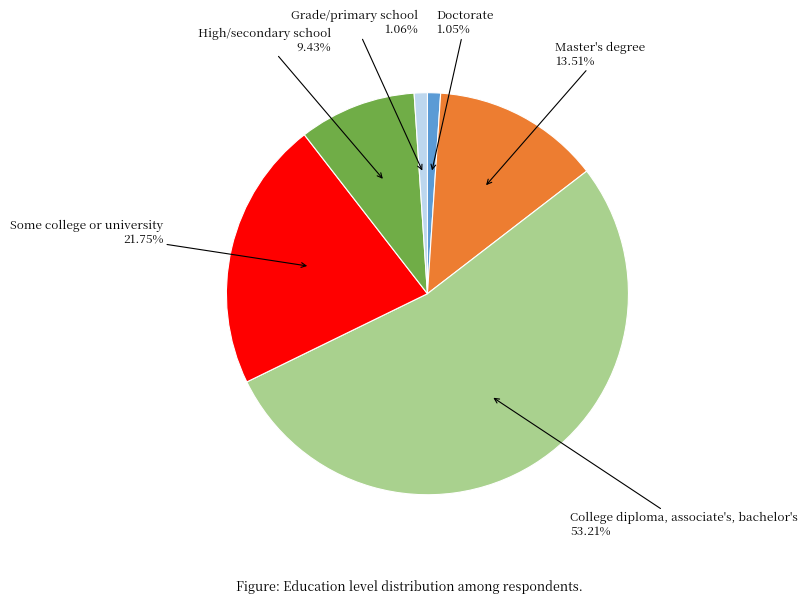

What is the total percentage of Doctorate and Master's degree?

14.6%